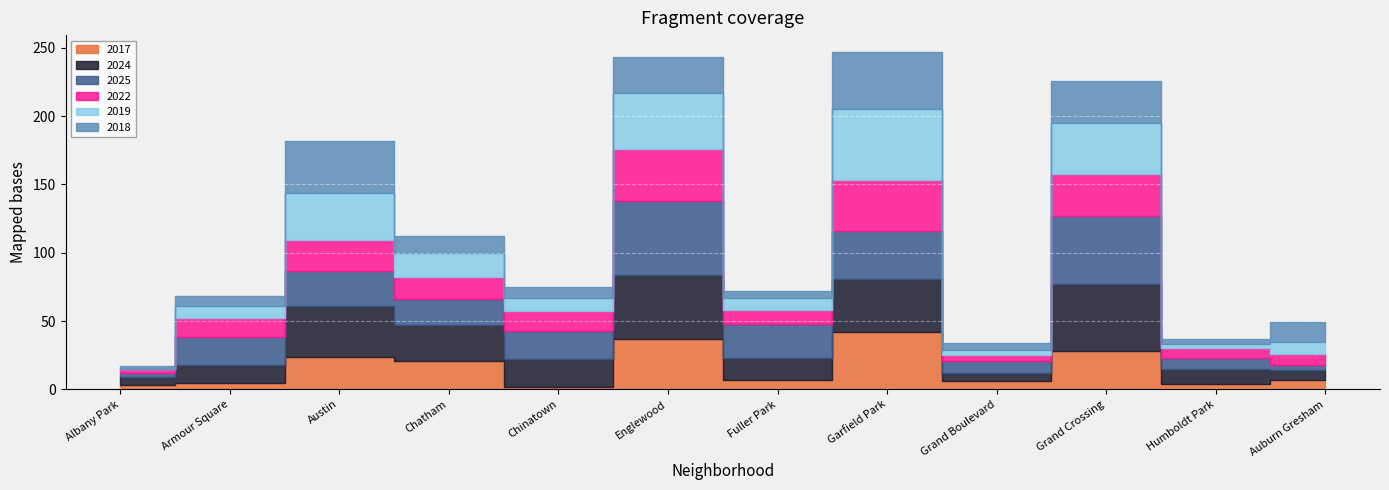

True or false: 2019 has a value of 18 at Chinatown.

False